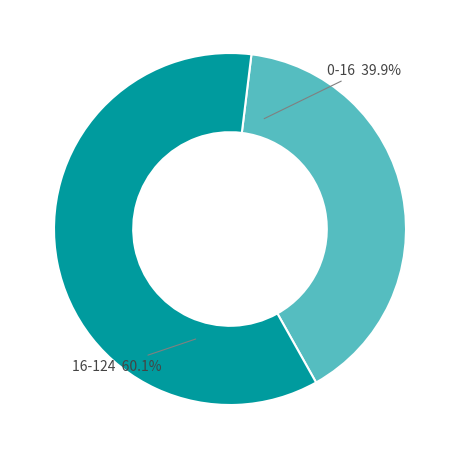

To the nearest percent, what is the difference between the largest and smallest slice percentages?

20%